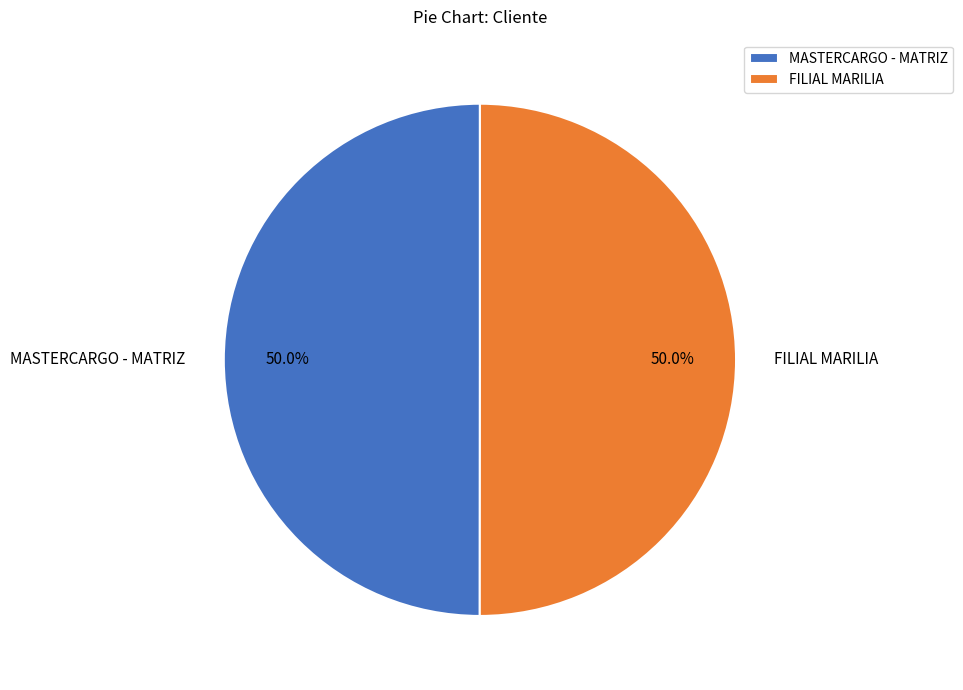

To the nearest percent, what is the average slice percentage?

50%